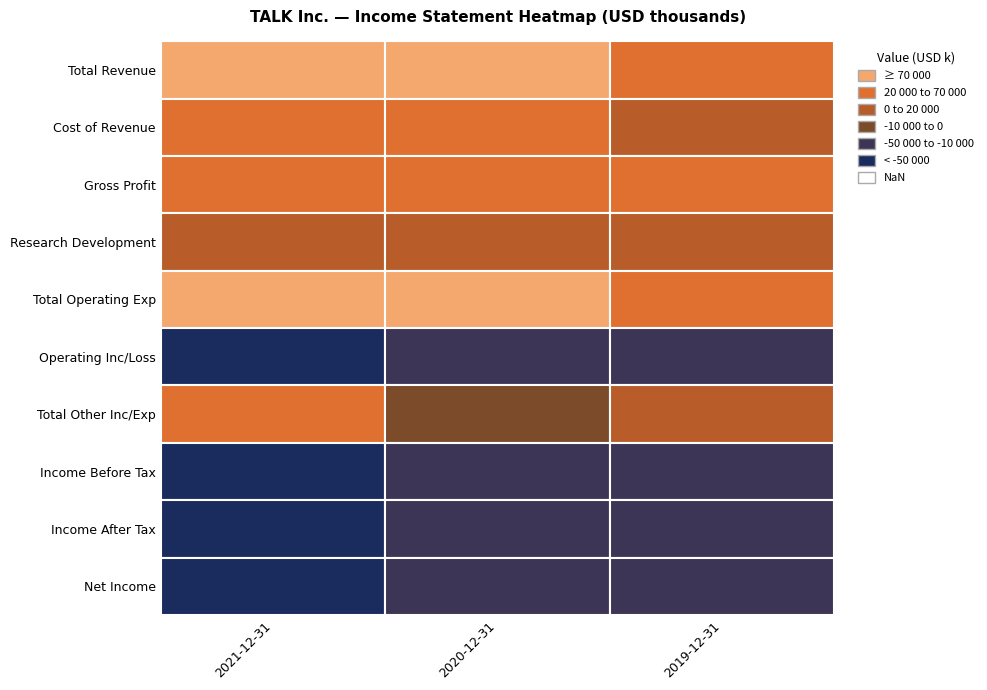

How many values in the Gross Profit series exceed 49800?

1